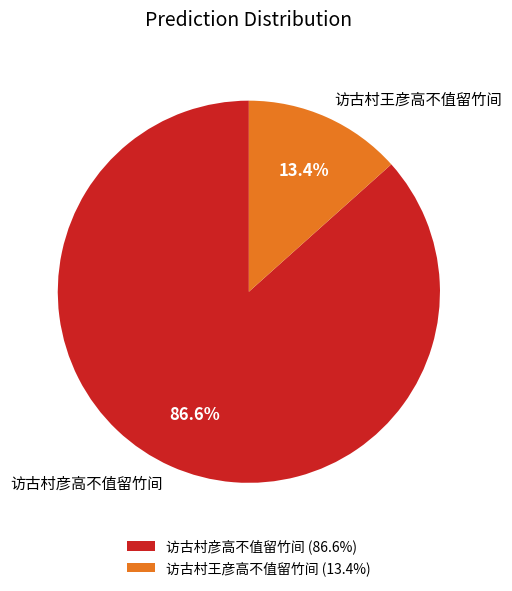

Is there any slice that represents more than half of the pie?

Yes